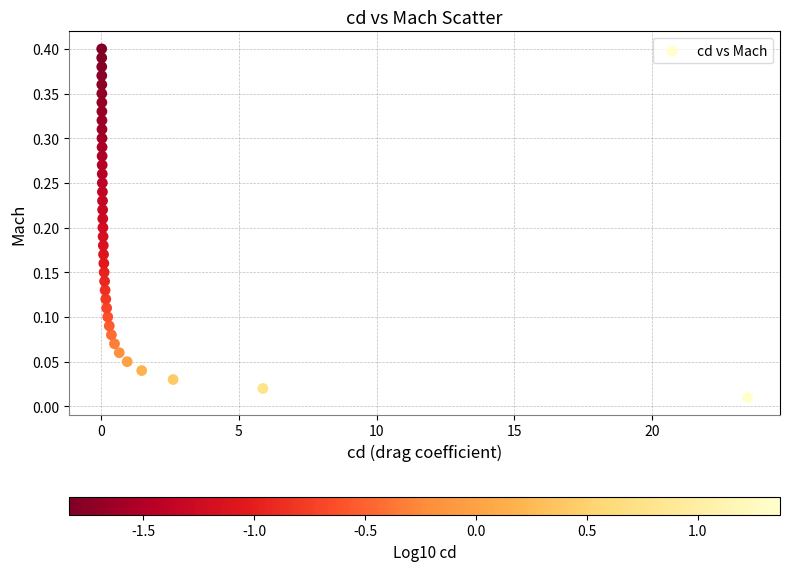

What is the range of X values (max minus min)?

23.5